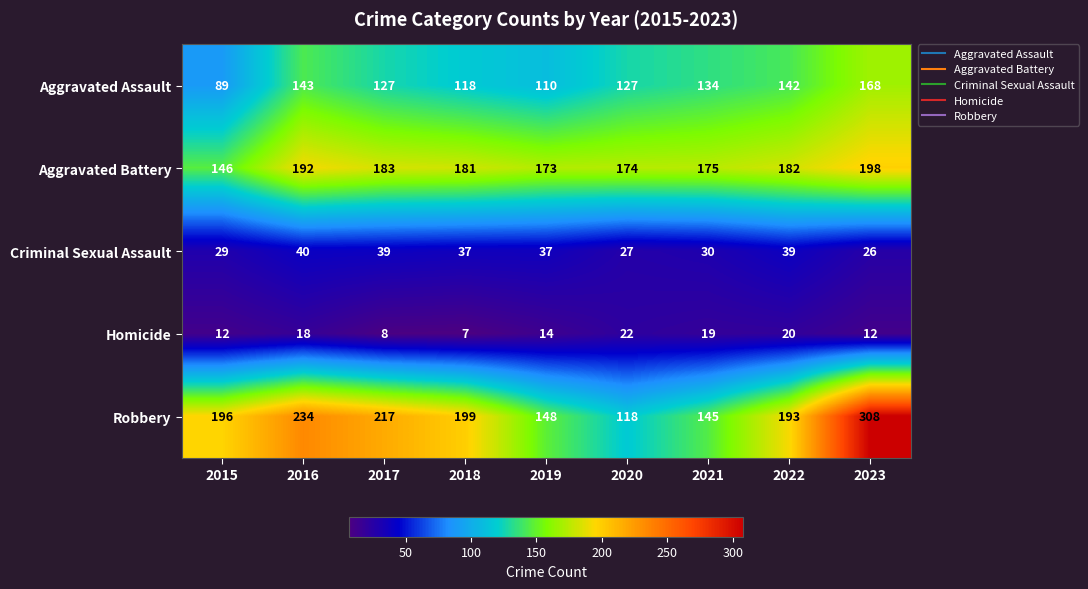

What is the difference between the maximum and minimum values in the Aggravated Assault series?

79